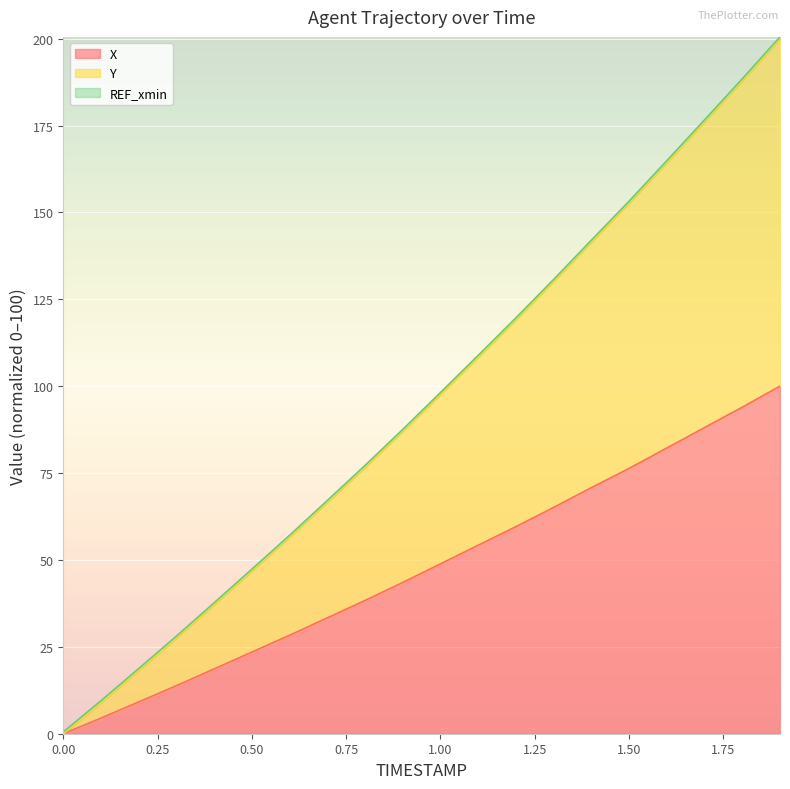

At which label is X closest to 50?

1.00